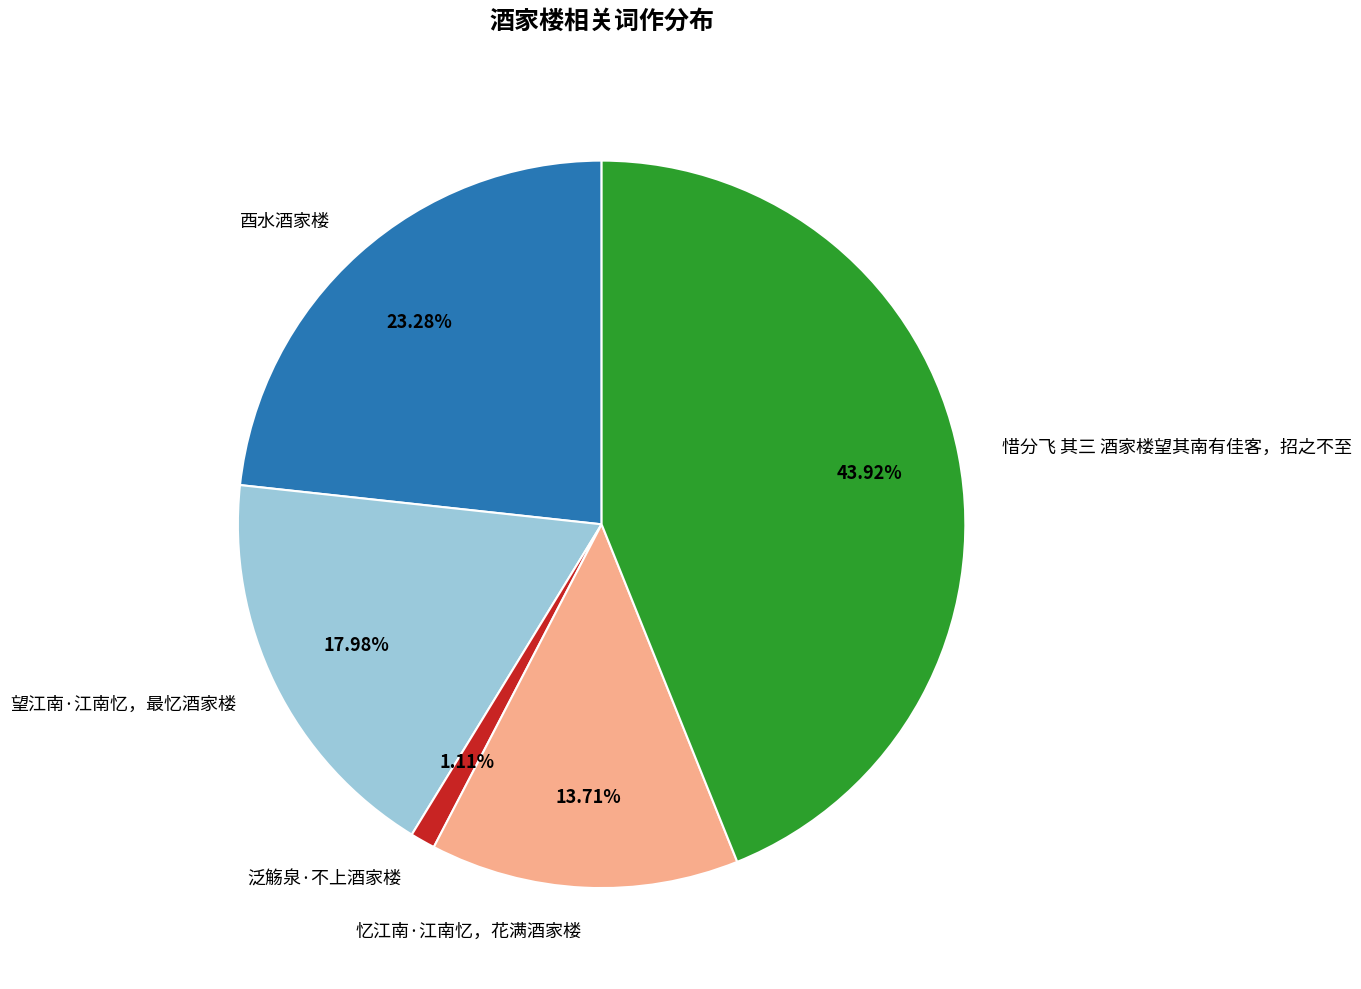

Rank the categories by value from highest to lowest.

惜分飞 其三 酒家楼望其南有佳客，招之不至, 酉水酒家楼, 望江南·江南忆，最忆酒家楼, 忆江南·江南忆，花满酒家楼, 泛觞泉·不上酒家楼